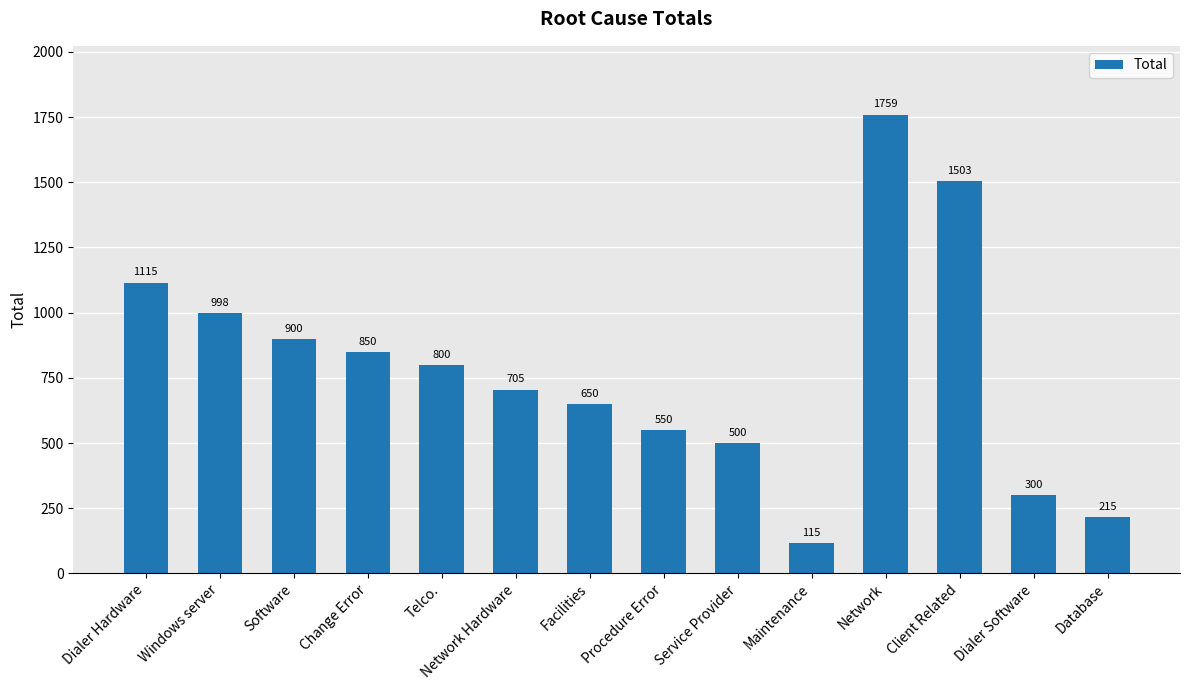

How many bars are there in total?

14